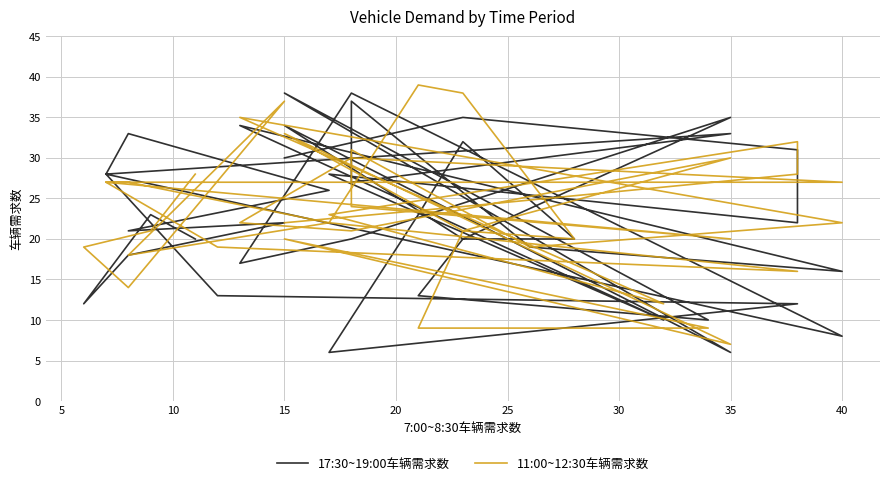

True or false: 17:30~19:00车辆需求数 has a value of 16 at 38.

False